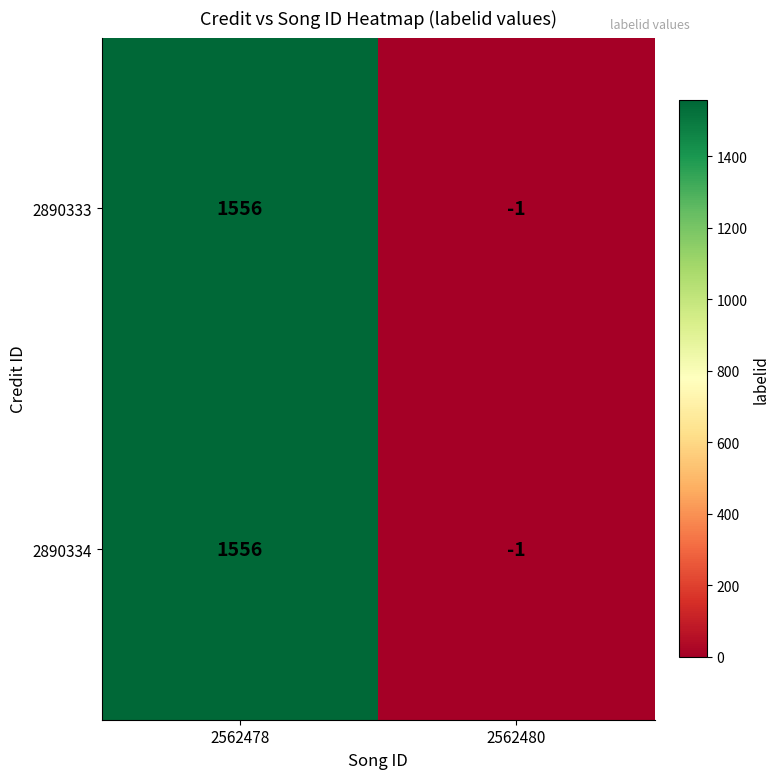

Which label corresponds to the largest value in the chart?

2562478